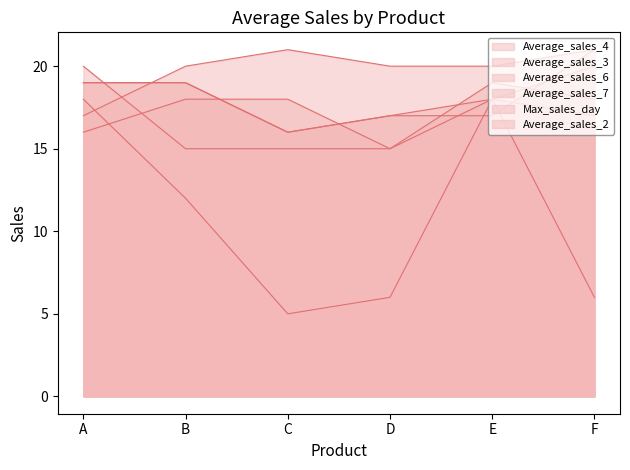

What is the approximate value of Average_sales_7 at E?

17